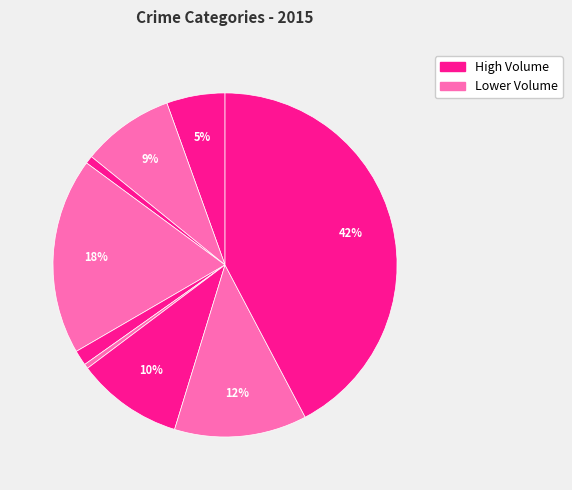

How many slices are in this pie chart?

9